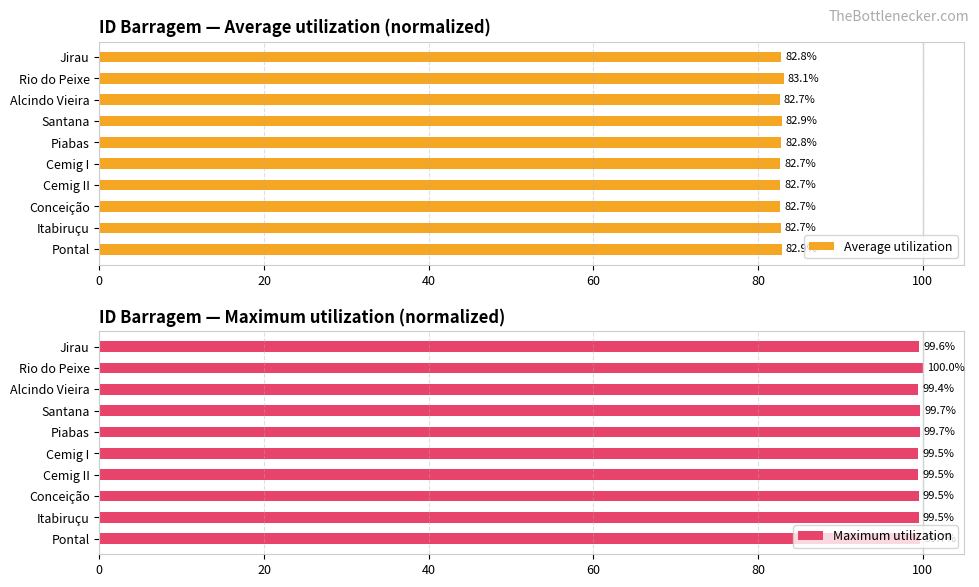

Which category has the highest value in the Average utilization series?

Rio do Peixe